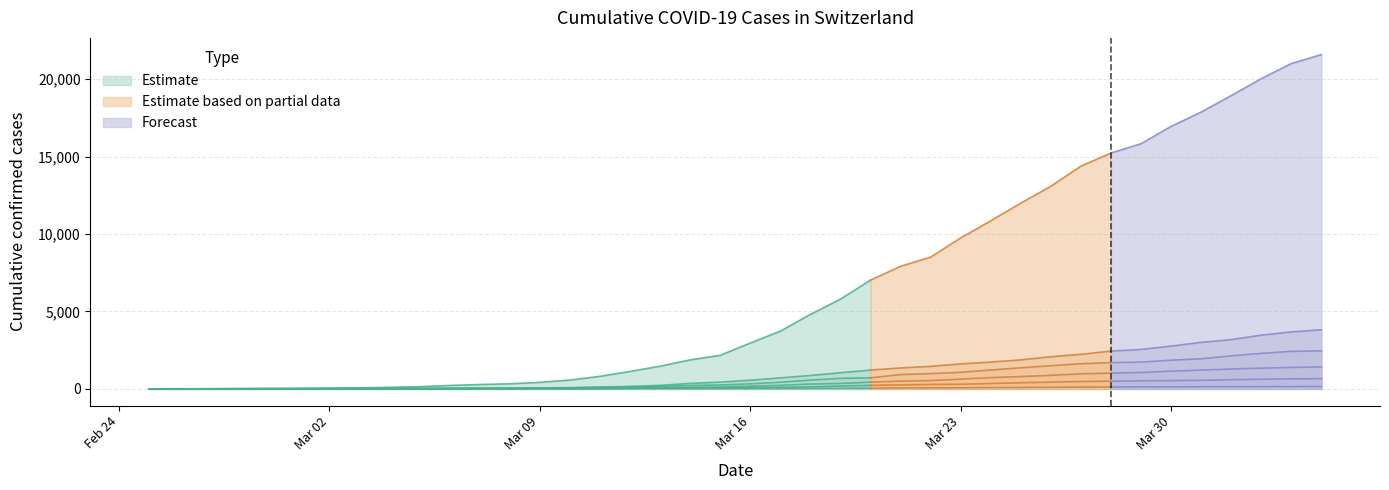

How many data points does each series have?

40